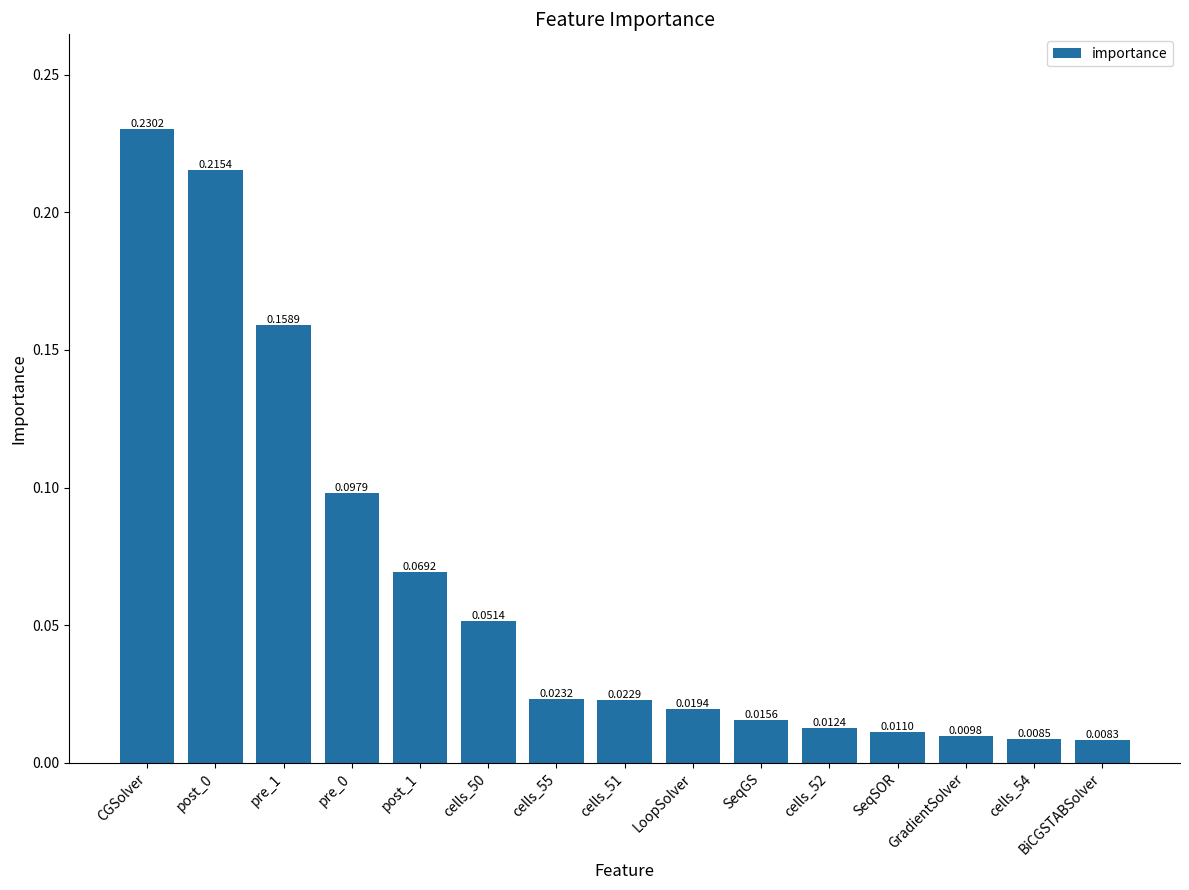

What is the sum of all values?

1.0